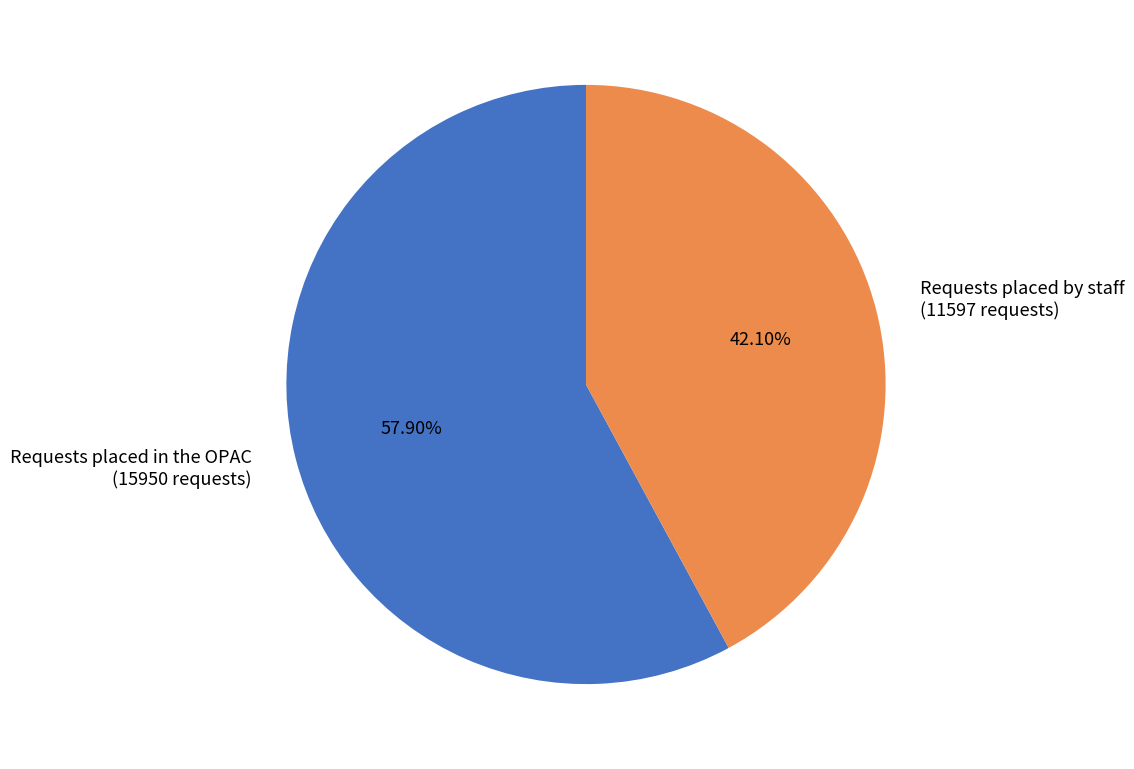

Which slice represents more than half of the pie?

Requests placed in the OPAC (15950 requests)